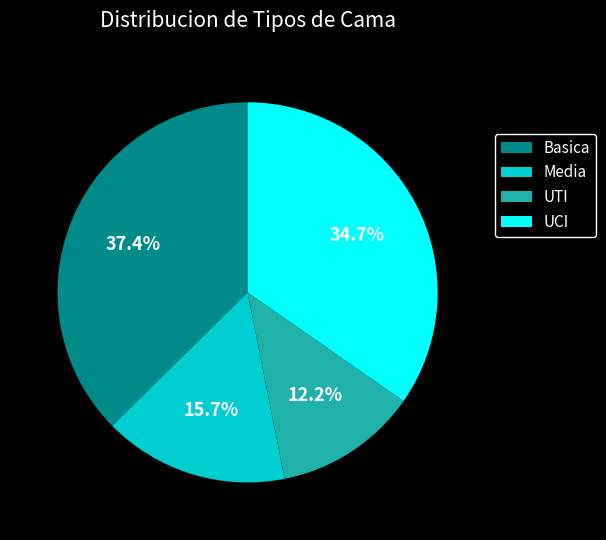

Which has a higher value, UCI or UTI?

UCI